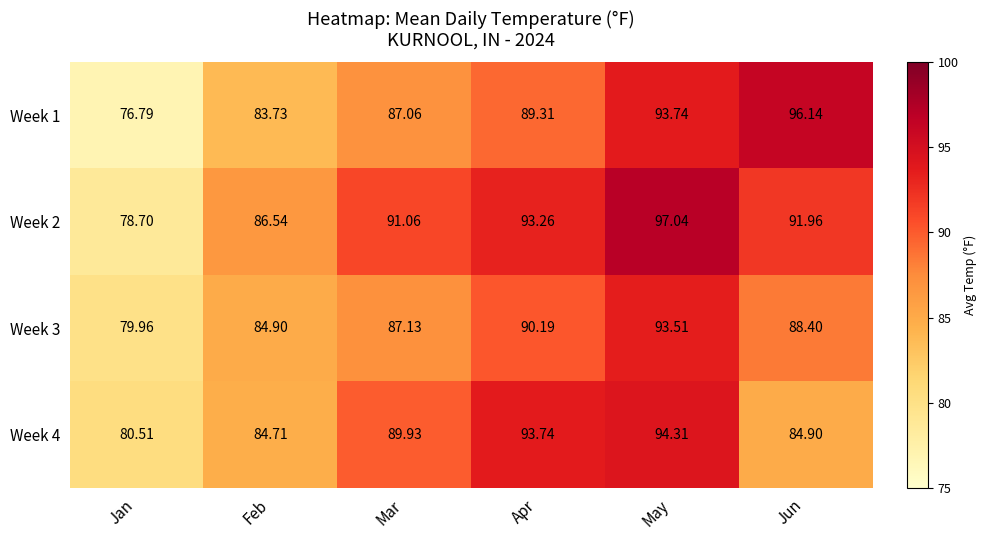

Rank the series at Jan from lowest to highest value.

Week 1, Week 2, Week 3, Week 4